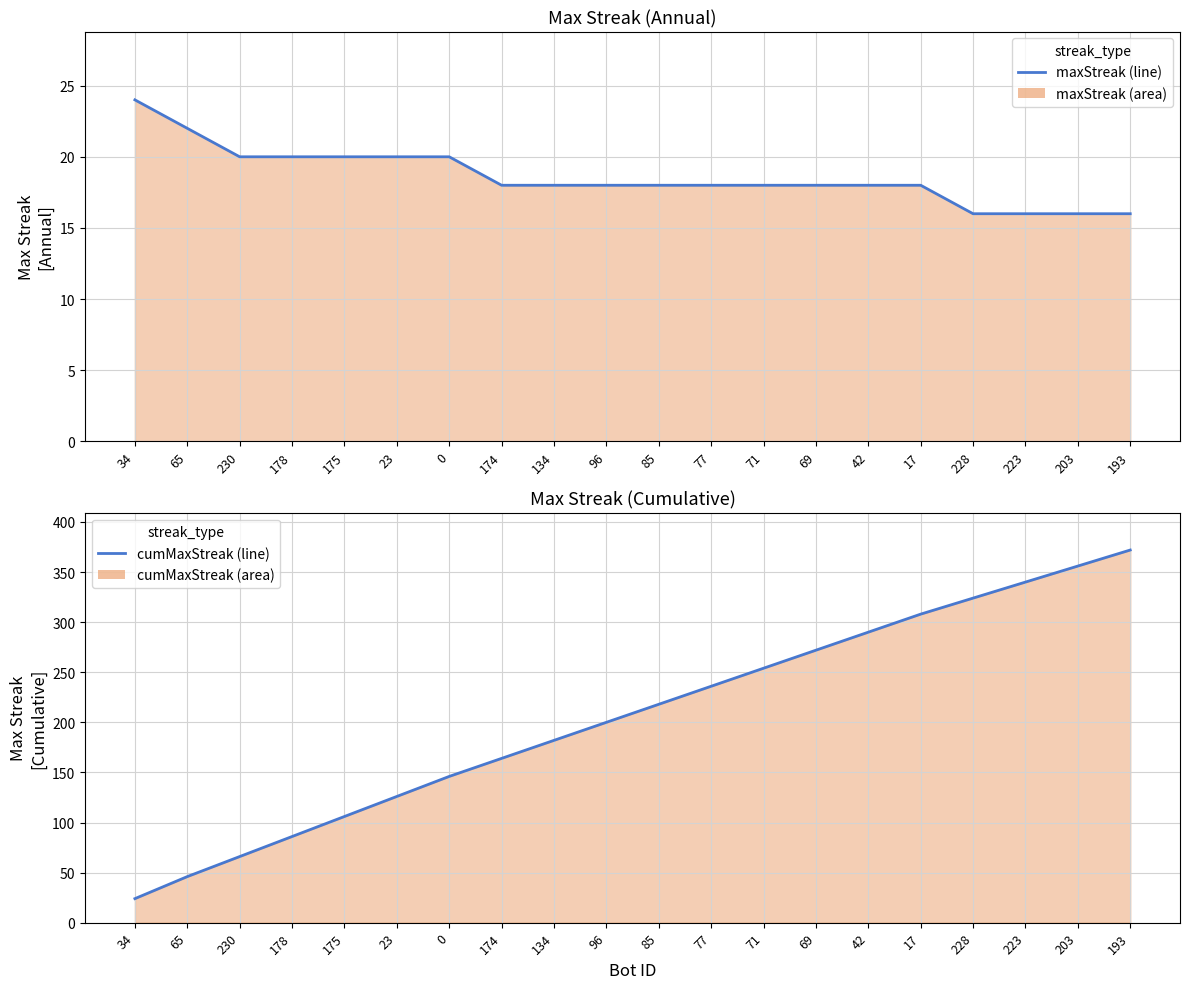

Which category has the highest value in the maxStreak (line) series?

34